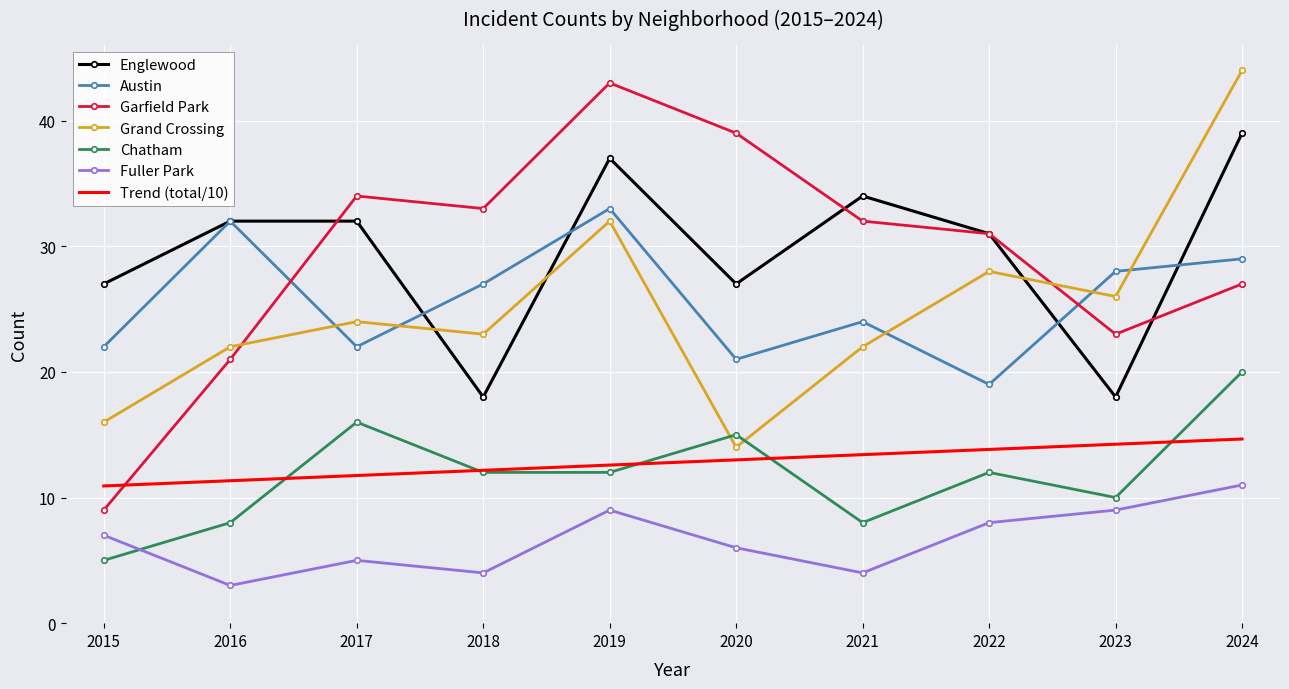

True or false: Grand Crossing has more than 0 interior local peaks.

True